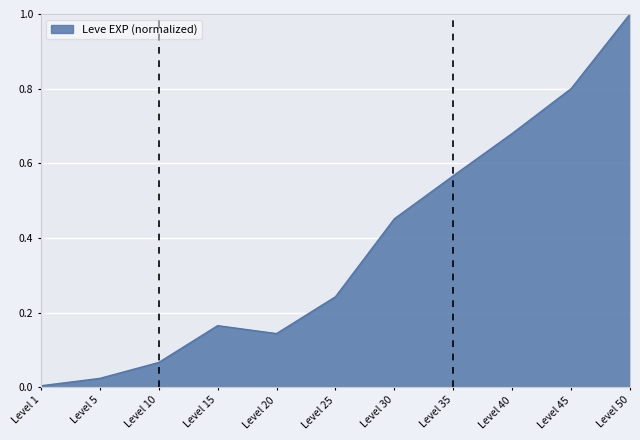

What is the difference between the maximum and minimum values?

1.0